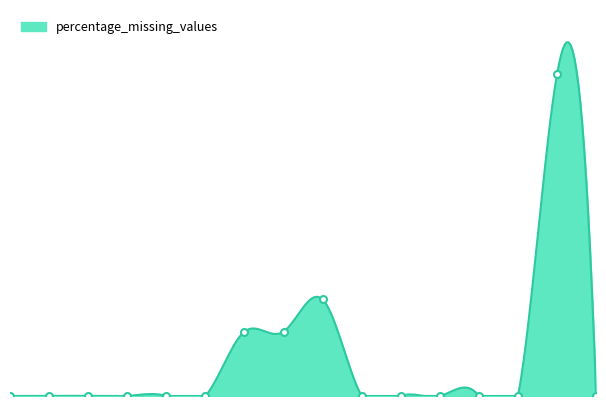

Count the values in the range 0 to 1.

16